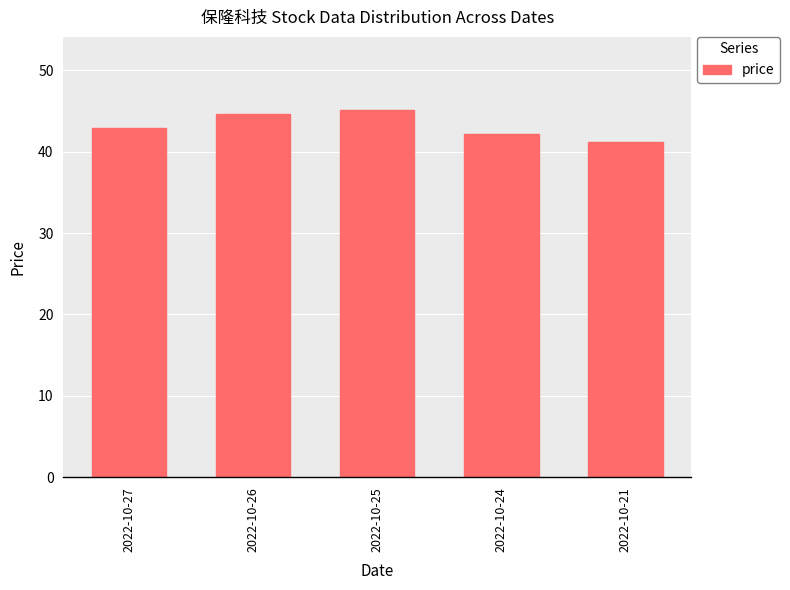

What is the difference between the maximum and minimum values?

3.9